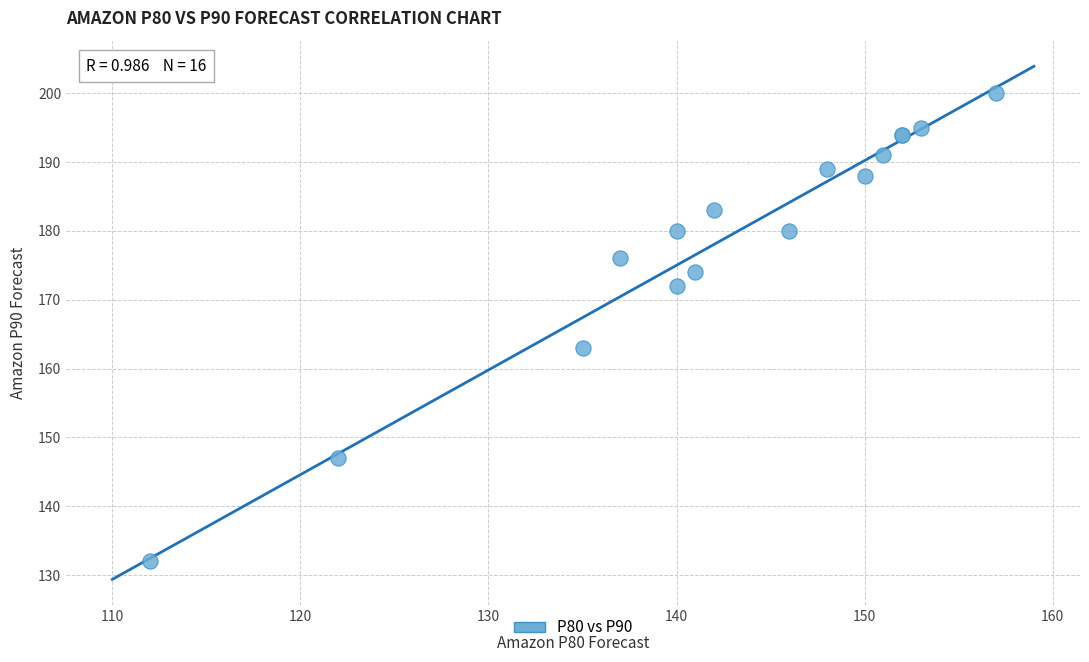

What Y value in the scatter plot is closest to 166?

163